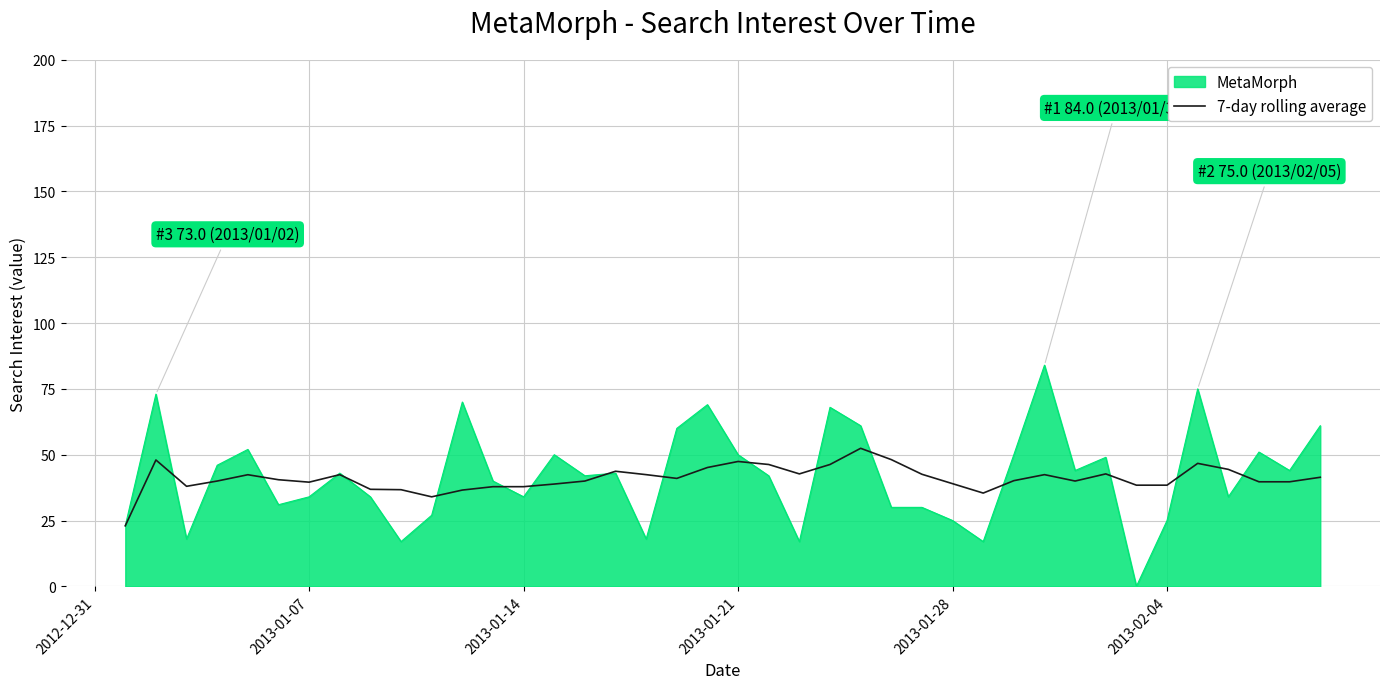

Which series has the largest range (max minus min)?

MetaMorph